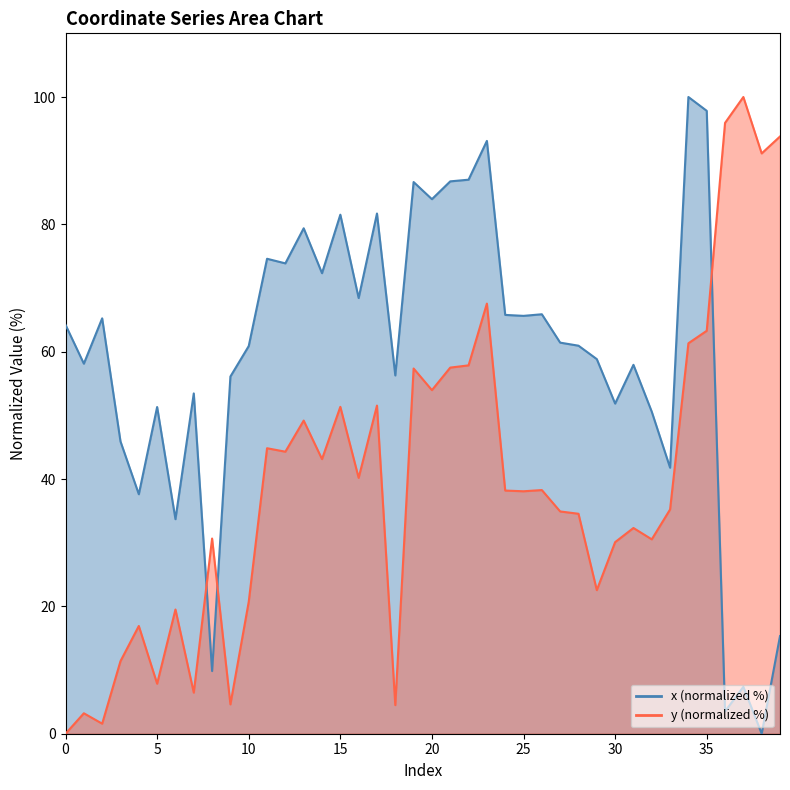

What is the sum of the y values at 27 and 24?

73.1